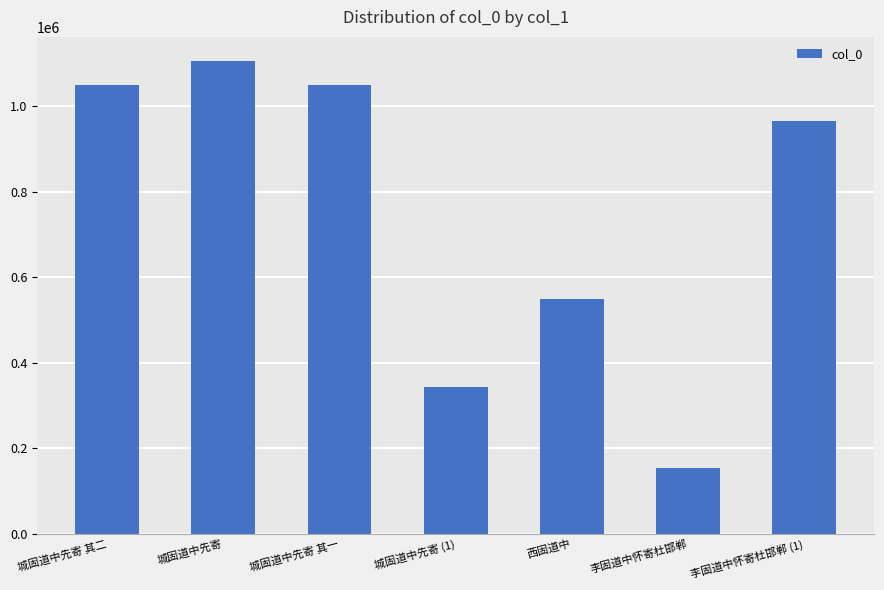

True or false: the data shows 343298 at 城固道中先寄 (1).

True